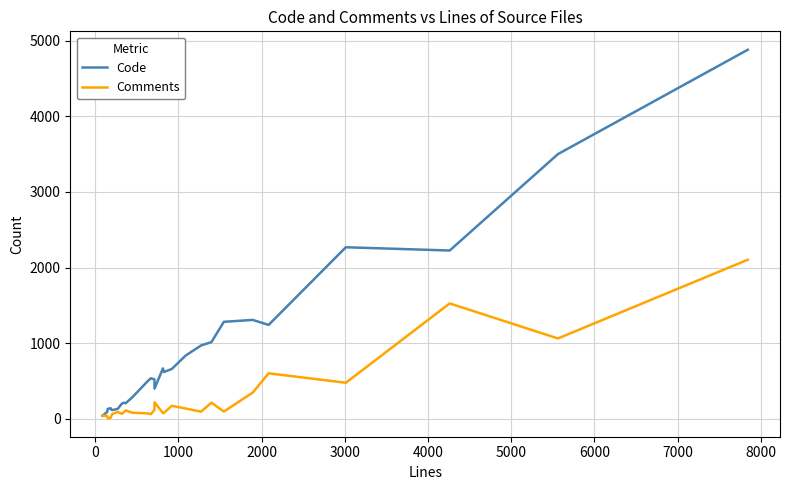

Which series has the widest spread of values?

Code